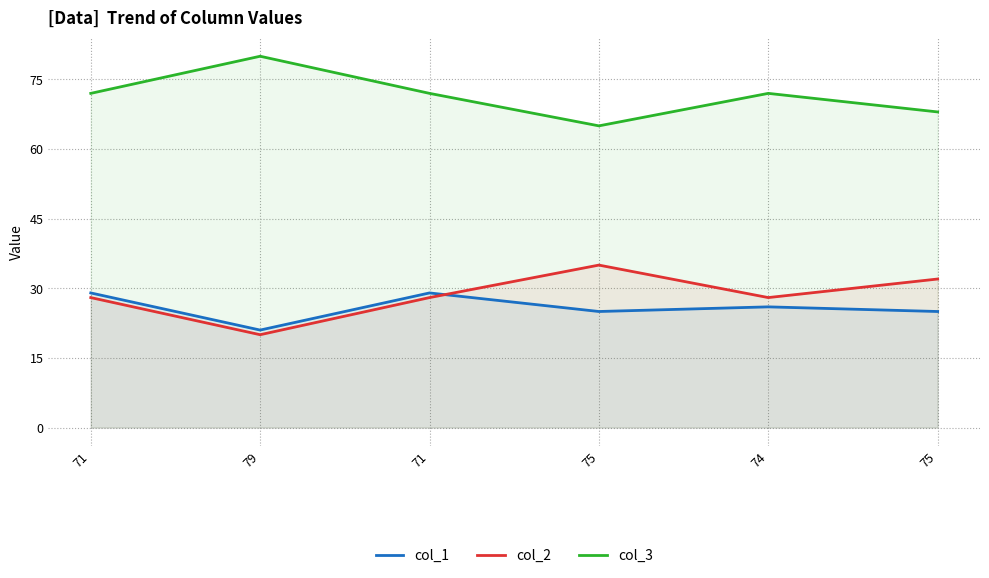

How many lines are shown in the chart?

3